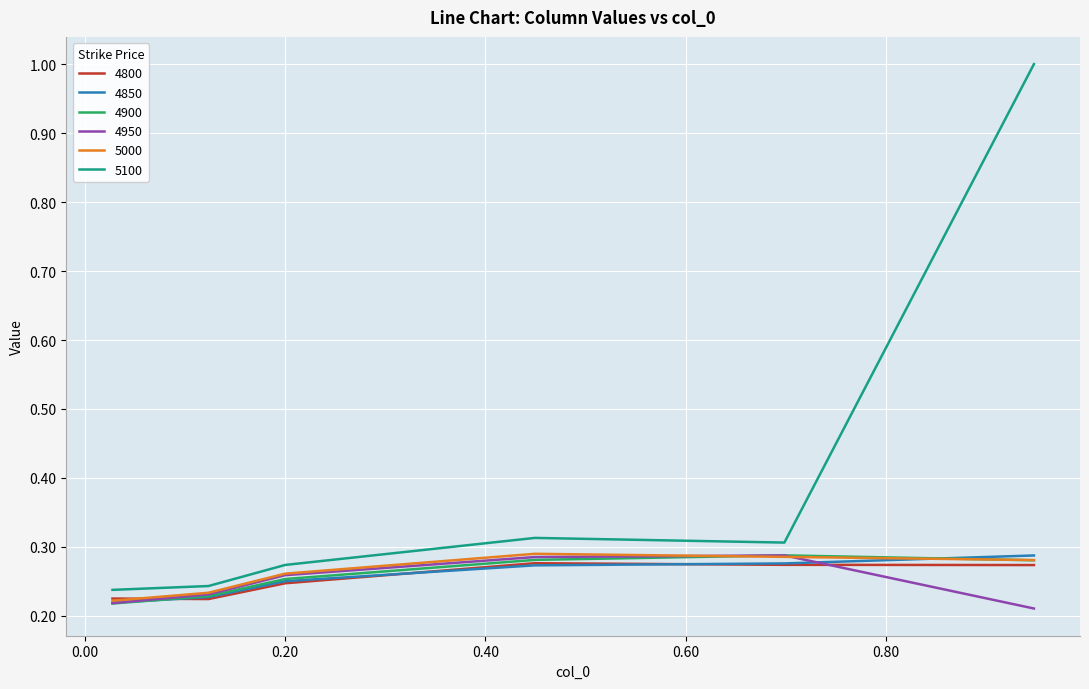

After their last crossing, which series has the higher values: 4850 or 5000?

4850